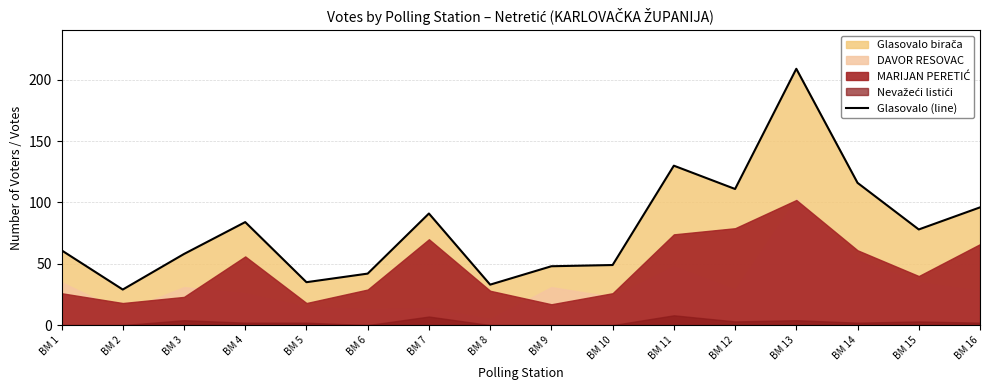

Reading left to right, transcribe all the data shown in this chart.

BM 1=61	BM 2=29	BM 3=58	BM 4=84	BM 5=35	BM 6=42	BM 7=91	BM 8=33	BM 9=48	BM 10=49	BM 11=130	BM 12=111	BM 13=209	BM 14=116	BM 15=78	BM 16=96